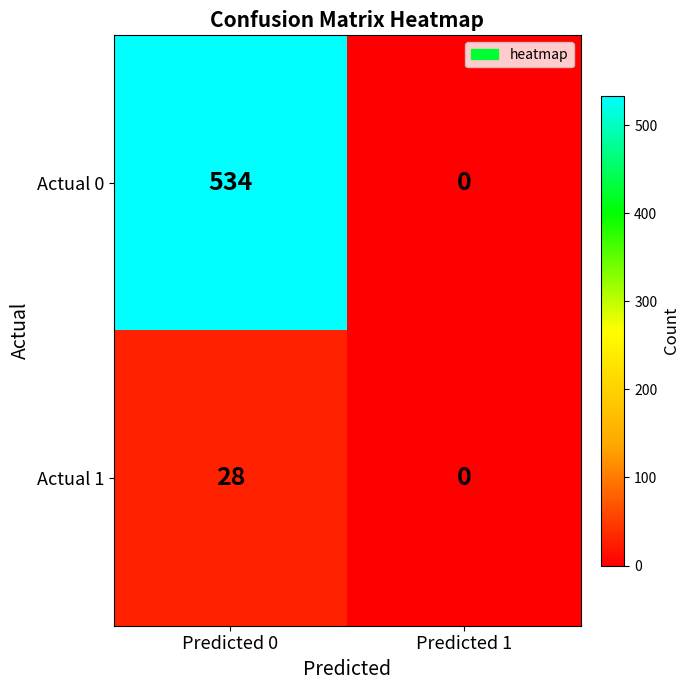

At how many categories does at least one series exceed 322?

1